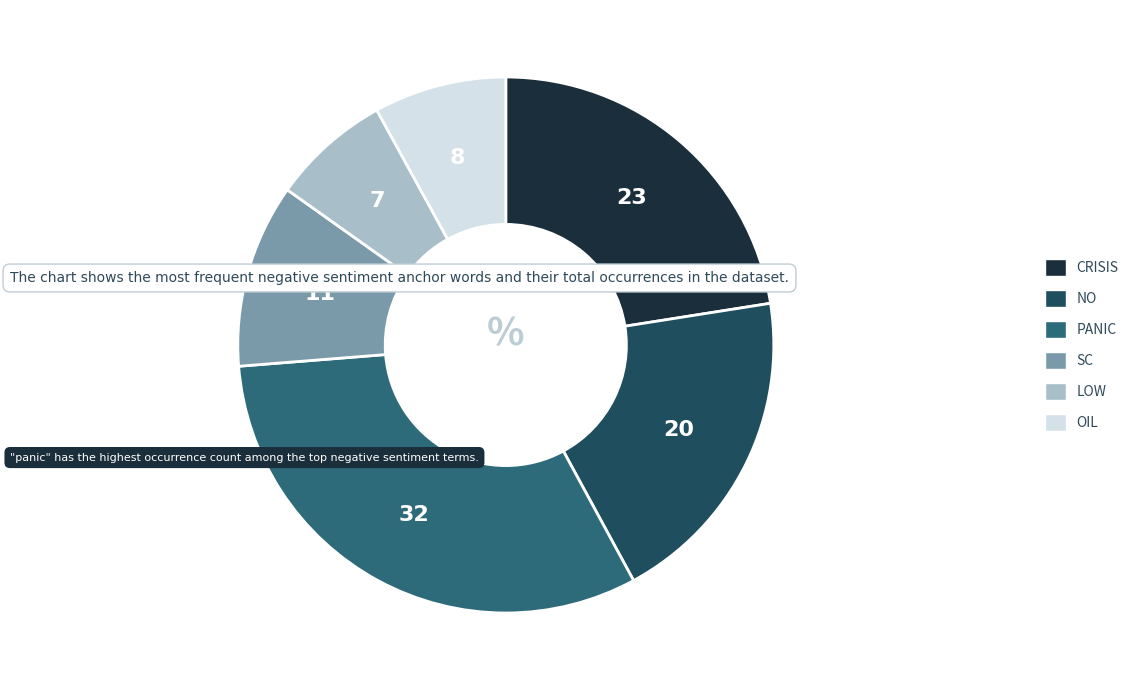

Count the number of slices in the pie.

6